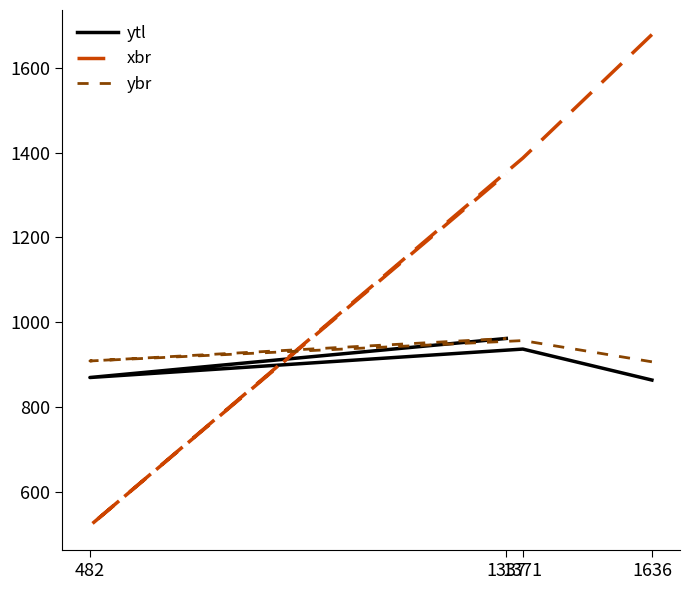

How many values in the ybr series are below 957?

2